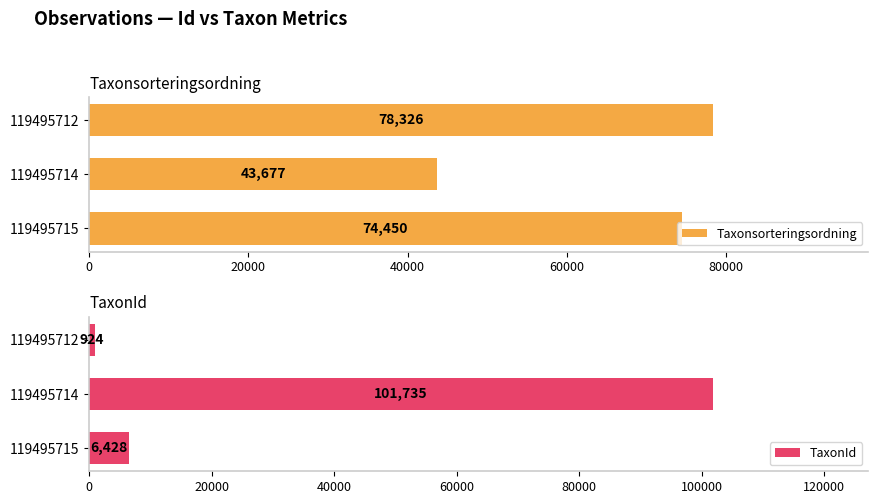

What is the highest value of the Taxonsorteringsordning series?

78326